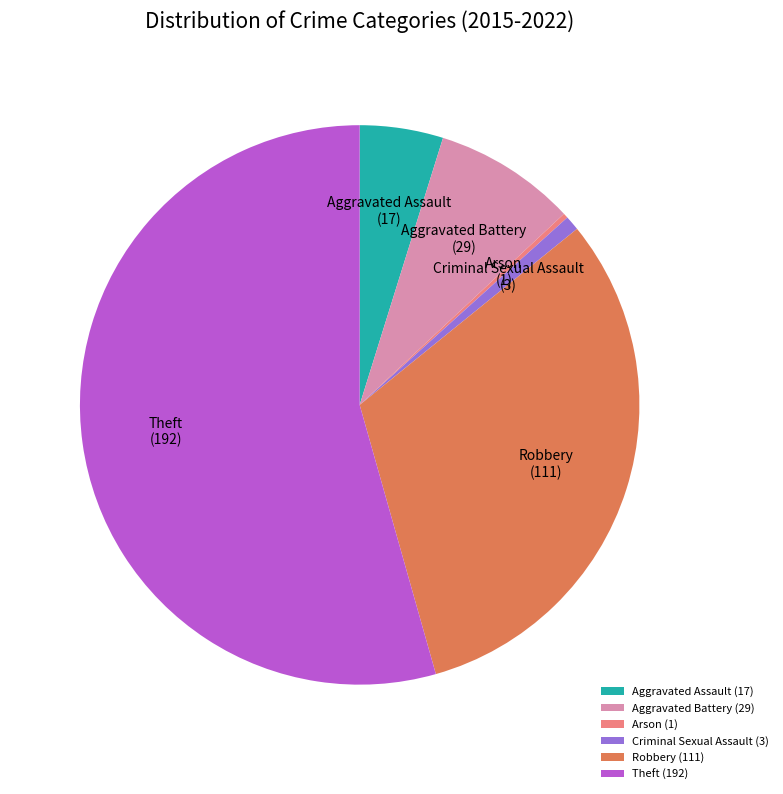

Is there any slice that represents more than half of the pie?

Yes